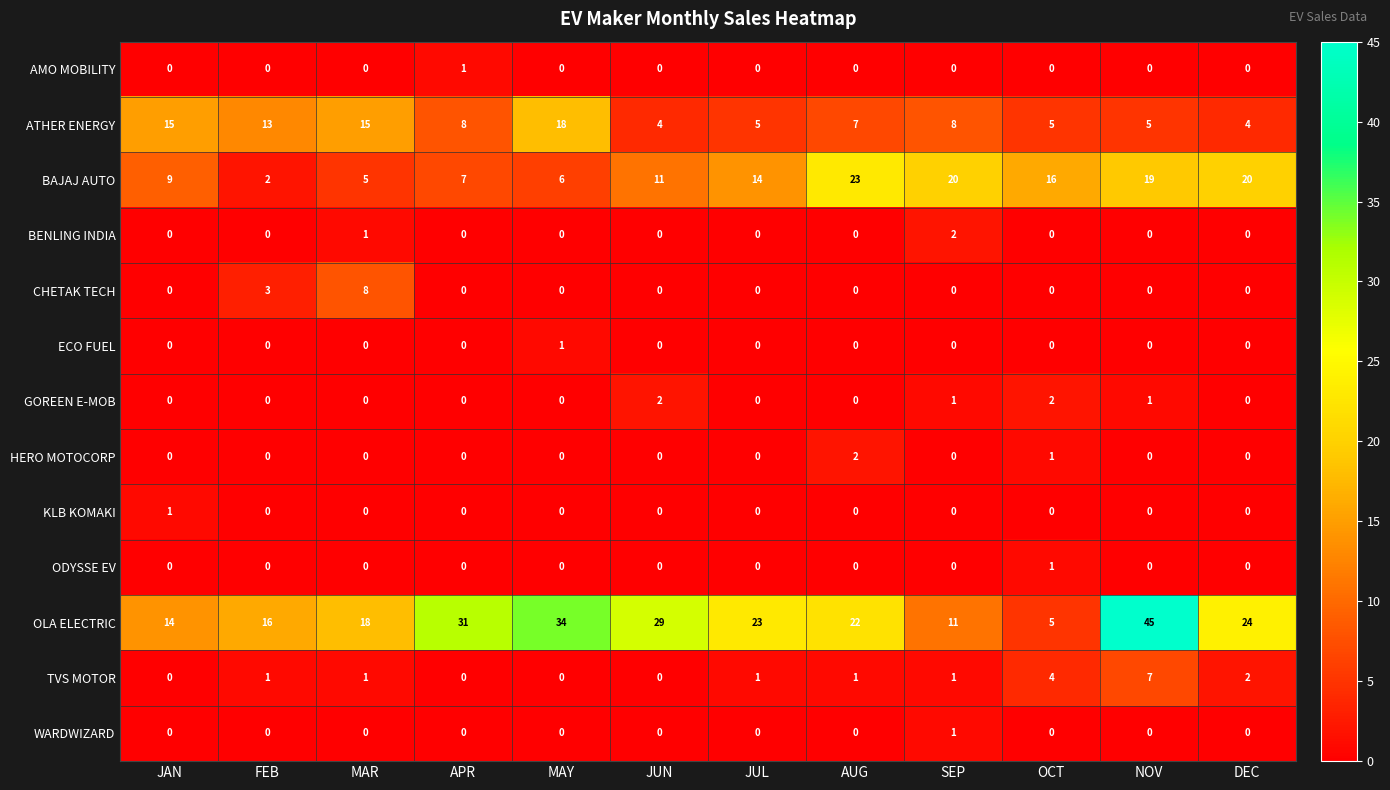

What is the sum of all OLA ELECTRIC values?

272